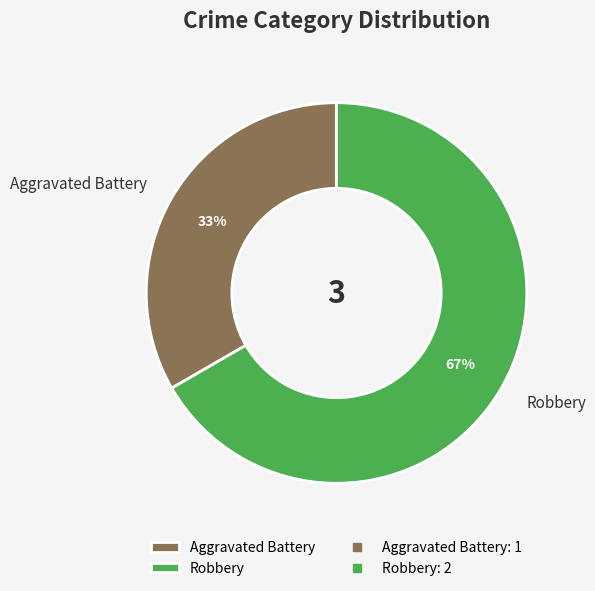

To the nearest percent, what percentage of the pie is Robbery?

67%